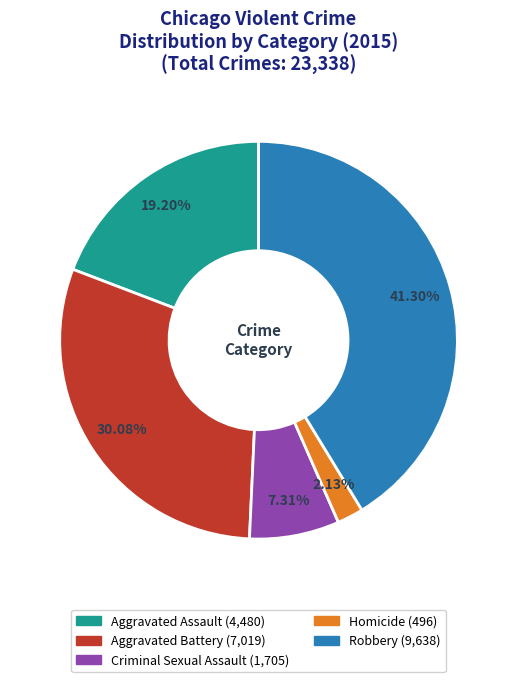

True or false: Aggravated Battery accounts for 30% of the total.

True